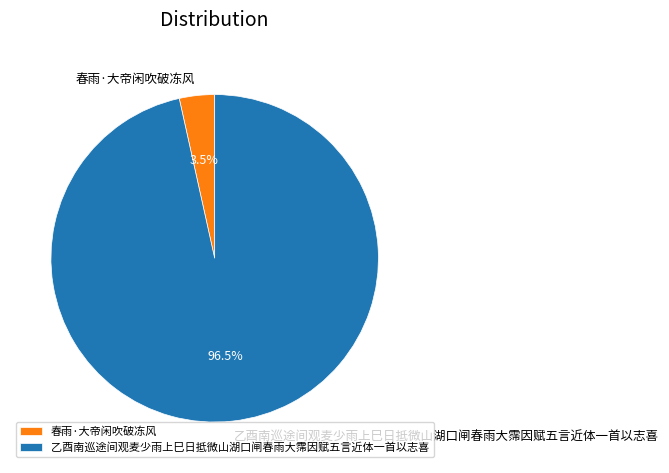

What percentage do 春雨·大帝闲吹破冻风 and 乙酉南巡途间观麦少雨上巳日抵微山湖口闸春雨大霈因赋五言近体一首以志喜 together represent?

100.0%